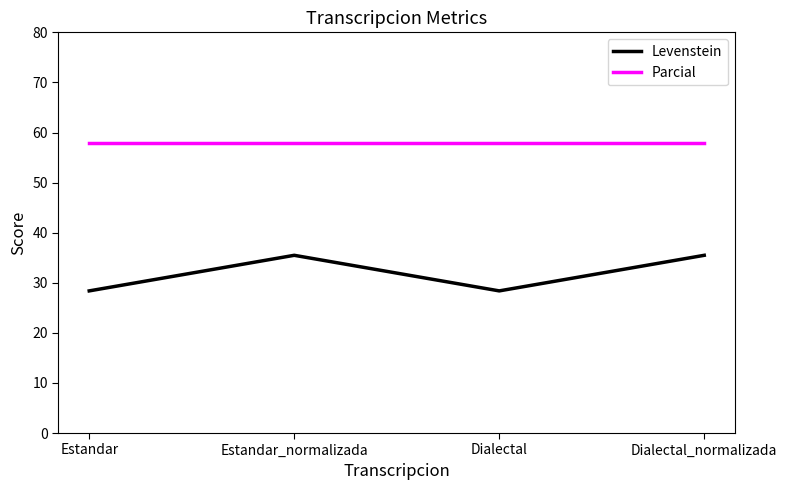

Is it true that Parcial equals 21.1 at Estandar_normalizada?

False